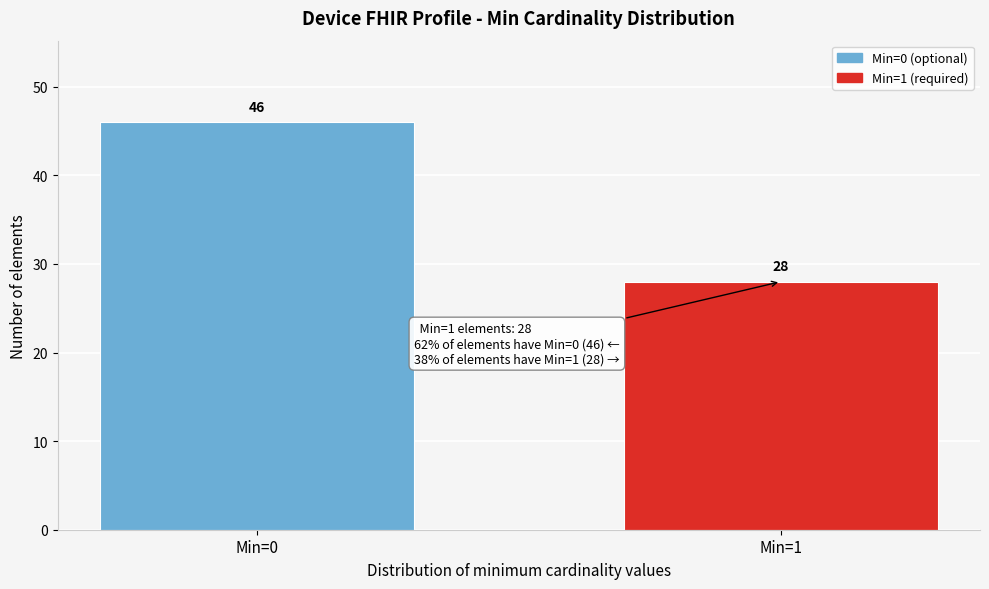

Reading left to right, what are all the values shown in this chart?

46	28